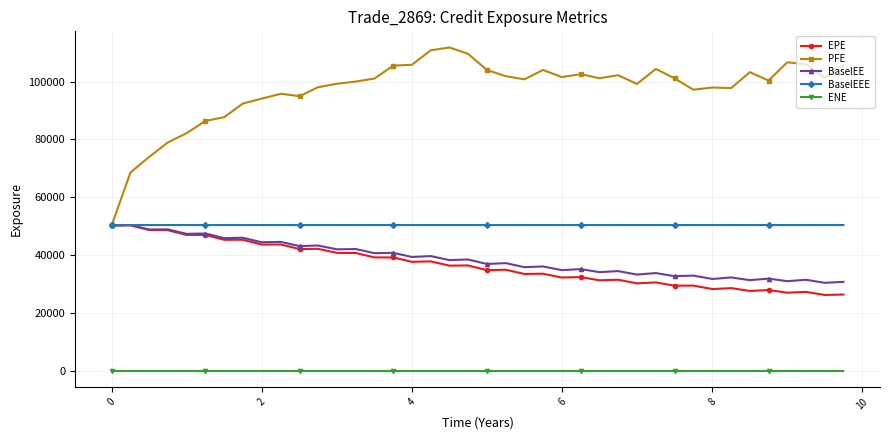

What is the value of the BaselEE point at the 37th from the left?

30962.5